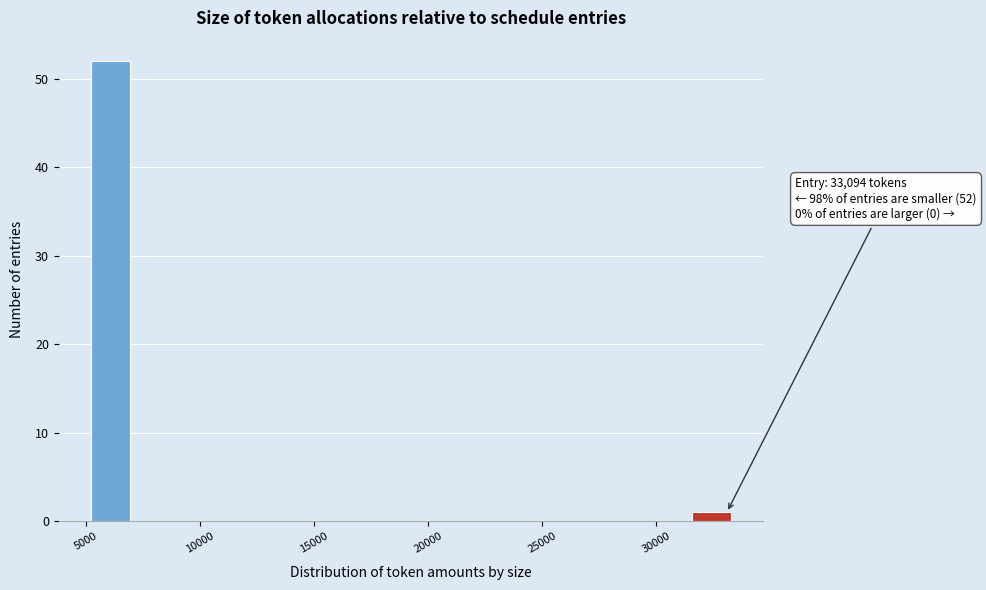

Over which range of the x-axis is the bar tallest?

5000 to 7500